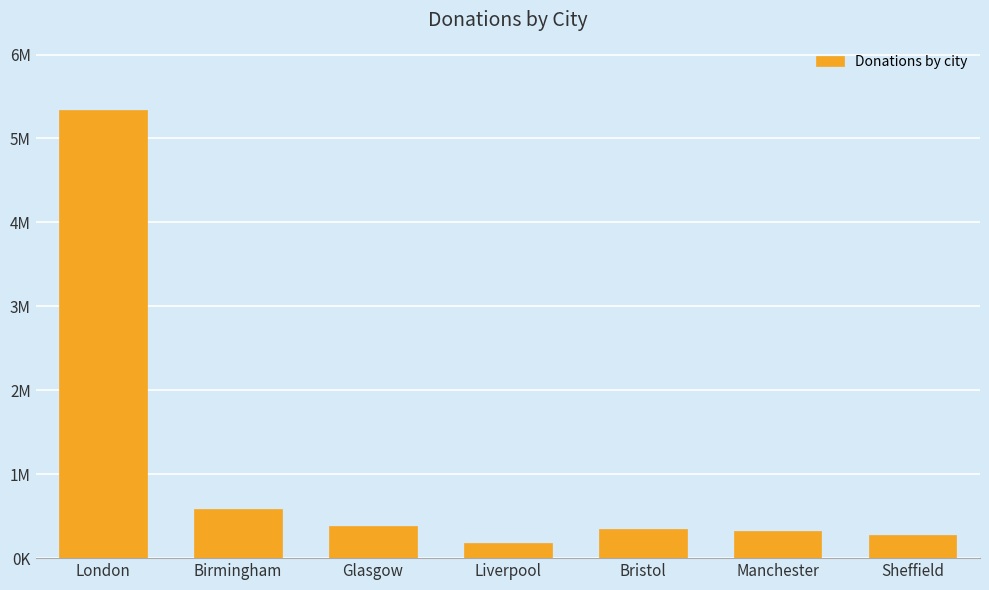

What is the change in value from Bristol to Manchester?

-23660